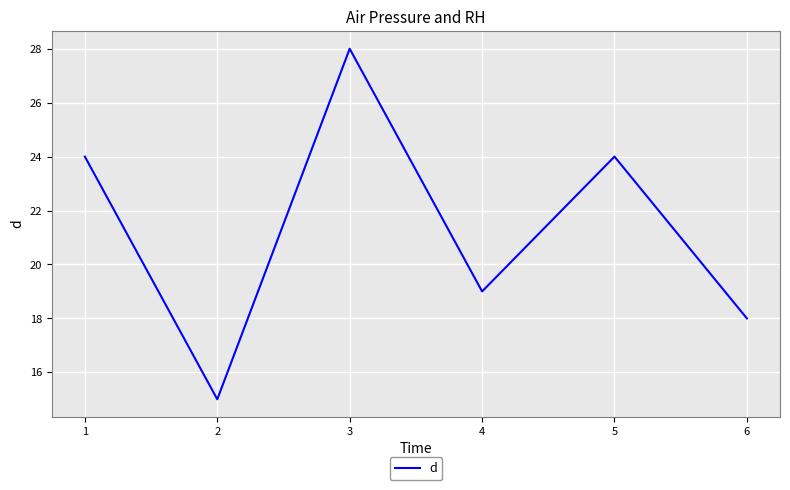

What is the smallest value displayed?

15